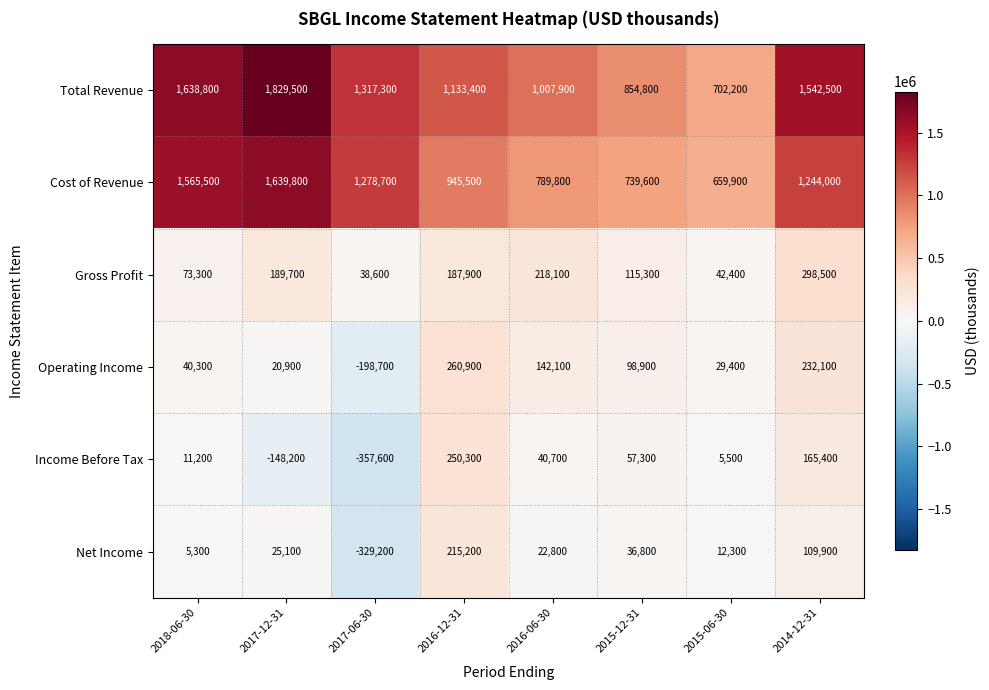

At which category is the sum across all series the highest?

2014-12-31